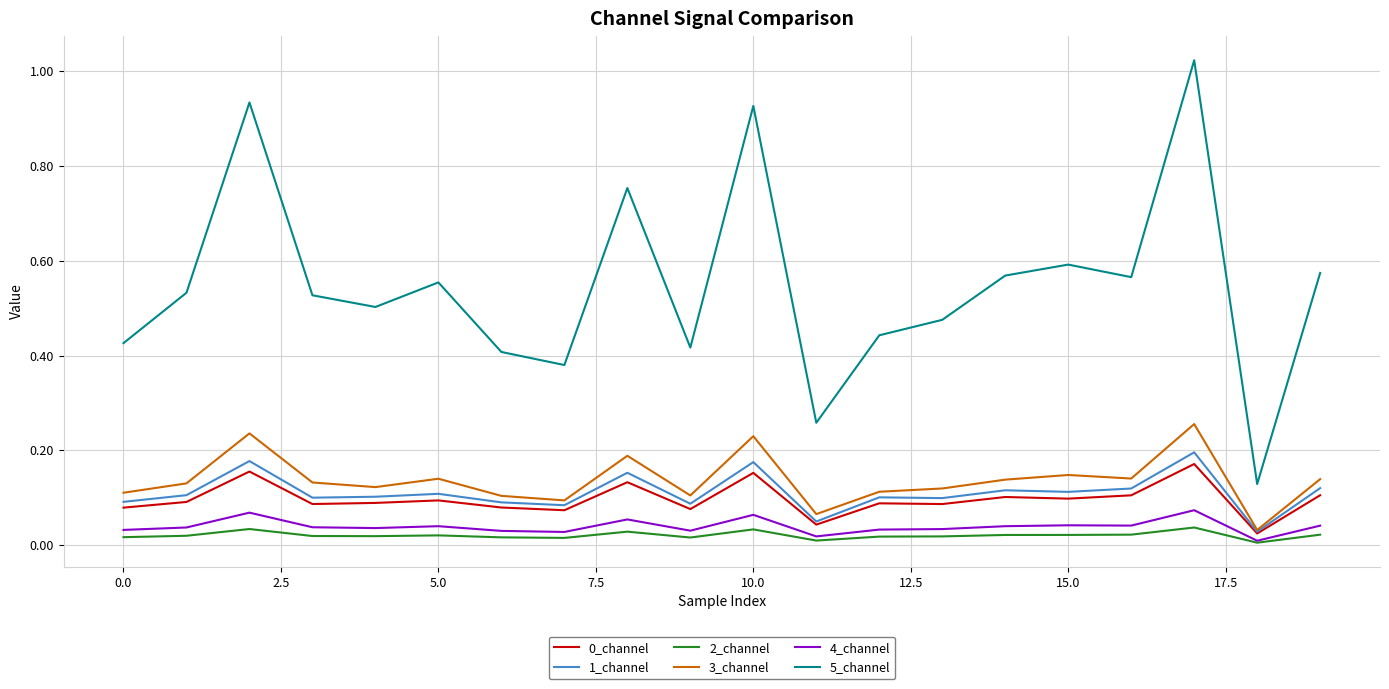

True or false: 0_channel and 5_channel intersect in this chart.

False